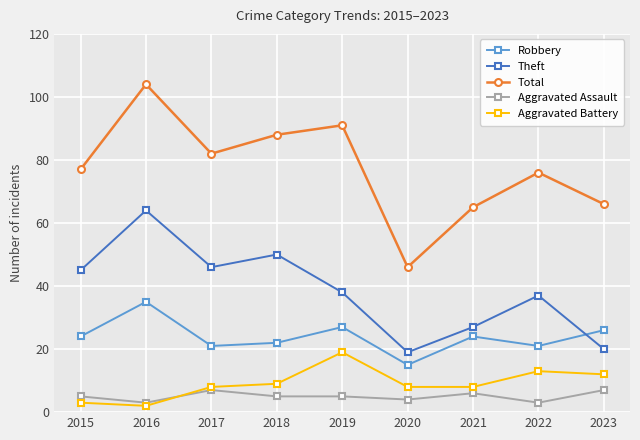

True or false: Aggravated Assault and Robbery intersect in this chart.

False